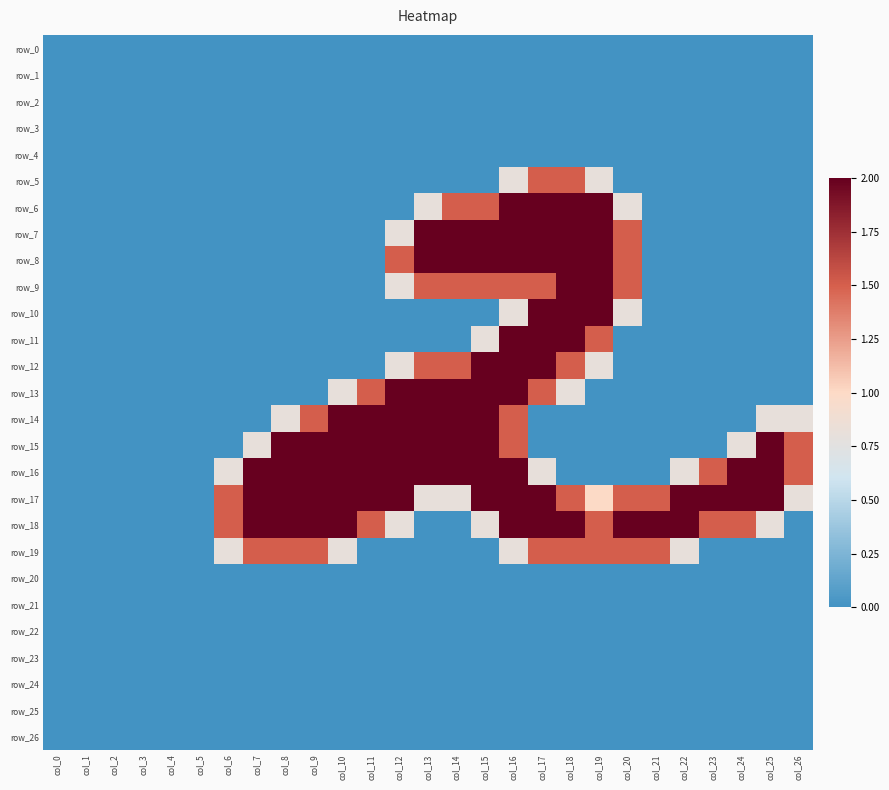

Rank the categories by row_7 value from highest to lowest.

col_13, col_14, col_15, col_16, col_17, col_18, col_19, col_20, col_12, col_0, col_1, col_2, col_3, col_4, col_5, col_6, col_7, col_8, col_9, col_10, col_11, col_21, col_22, col_23, col_24, col_25, col_26